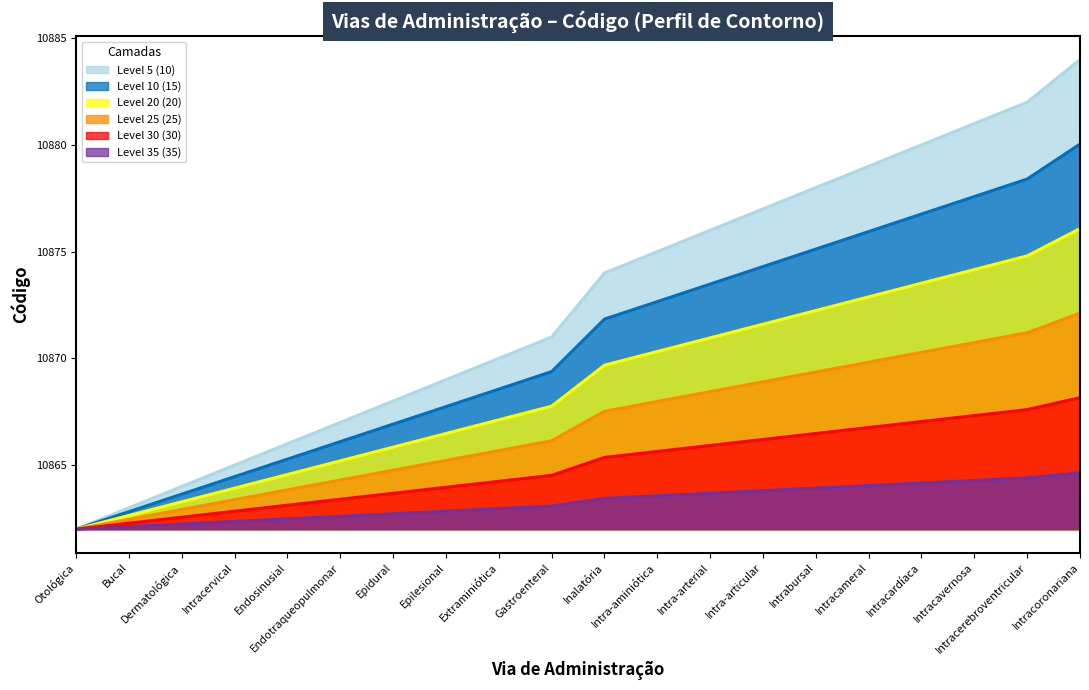

What is the difference between the maximum and second lowest values?

2.5